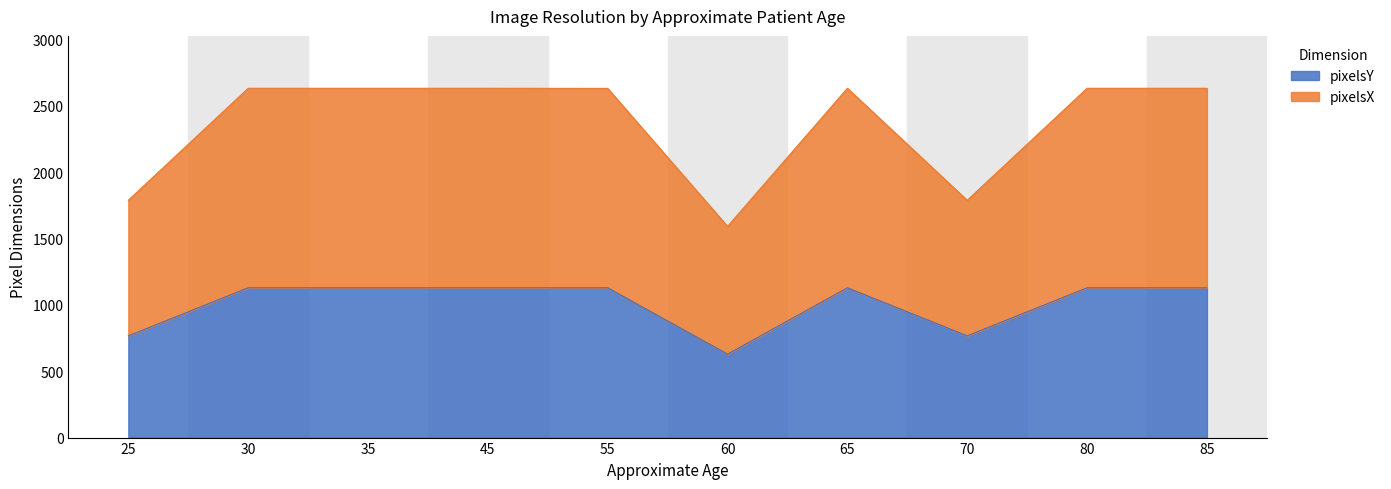

Is it true that pixelsY equals 1718 at 80?

False